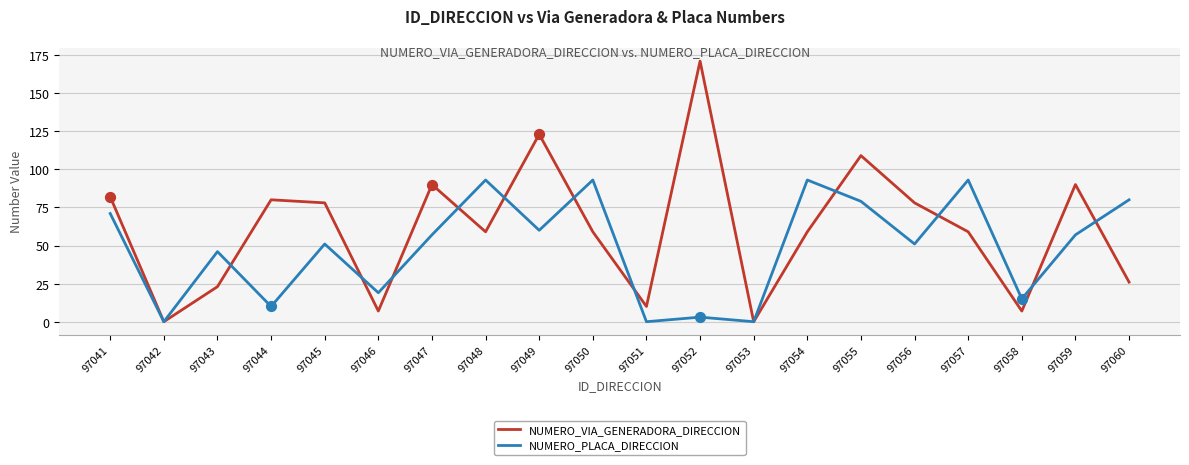

Is the value of NUMERO_VIA_GENERADORA_DIRECCION at 97043 greater than the value of NUMERO_PLACA_DIRECCION at 97050?

No